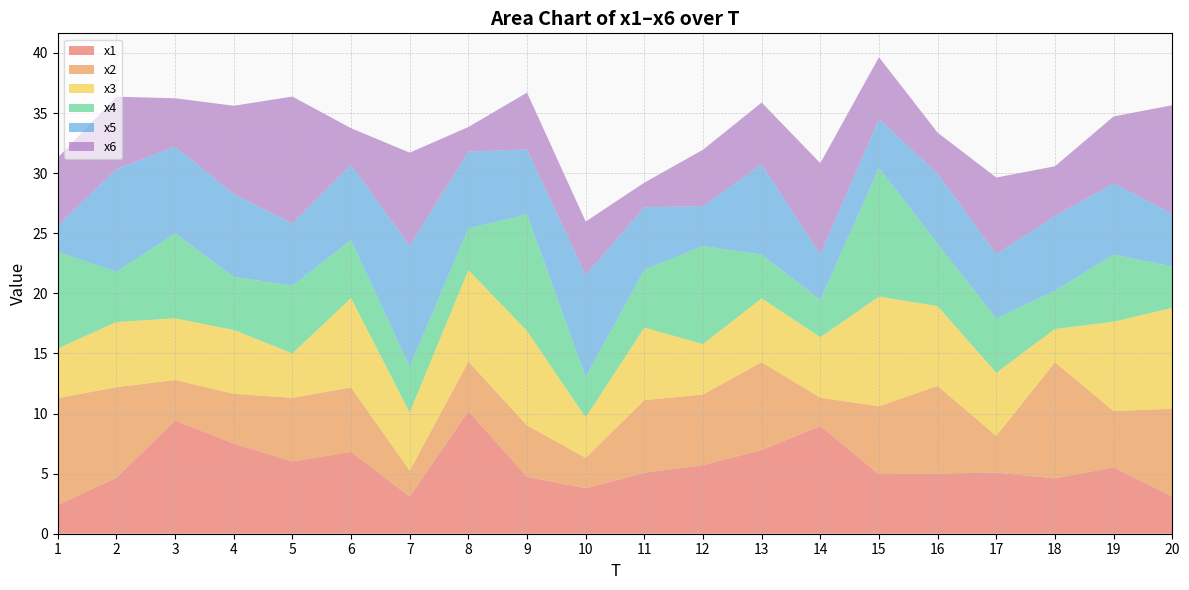

Reading left to right, transcribe all the data shown in this chart.

x1: 1=2.4	2=4.7	3=9.4	4=7.5	5=6.0	6=6.8	7=3.1	8=10.2	9=4.7	10=3.8	11=5.1	12=5.7	13=7.0	14=9.0	15=4.9	16=5.0	17=5.1	18=4.6	19=5.5	20=3.1
x2: 1=8.9	2=7.5	3=3.4	4=4.1	5=5.3	6=5.4	7=2.2	8=4.1	9=4.3	10=2.5	11=6.0	12=5.9	13=7.3	14=2.4	15=5.7	16=7.3	17=3.1	18=9.7	19=4.7	20=7.3
x3: 1=4.1	2=5.4	3=5.1	4=5.3	5=3.7	6=7.4	7=4.8	8=7.6	9=7.9	10=3.4	11=6.0	12=4.2	13=5.3	14=5.0	15=9.1	16=6.6	17=5.2	18=2.8	19=7.4	20=8.4
x4: 1=8.0	2=4.2	3=7.1	4=4.4	5=5.6	6=4.8	7=3.8	8=3.5	9=9.7	10=3.4	11=4.8	12=8.2	13=3.6	14=3.1	15=10.7	16=5.2	17=4.5	18=3.2	19=5.6	20=3.4
x5: 1=2.2	2=8.5	3=7.2	4=6.9	5=5.2	6=6.3	7=10.1	8=6.4	9=5.4	10=8.5	11=5.2	12=3.3	13=7.5	14=3.8	15=4.1	16=5.8	17=5.4	18=6.2	19=5.9	20=4.4
x6: 1=5.7	2=6.0	3=4.0	4=7.3	5=10.6	6=3.0	7=7.7	8=2.0	9=4.7	10=4.4	11=2.0	12=4.7	13=5.1	14=7.6	15=5.2	16=3.4	17=6.4	18=4.1	19=5.6	20=9.0